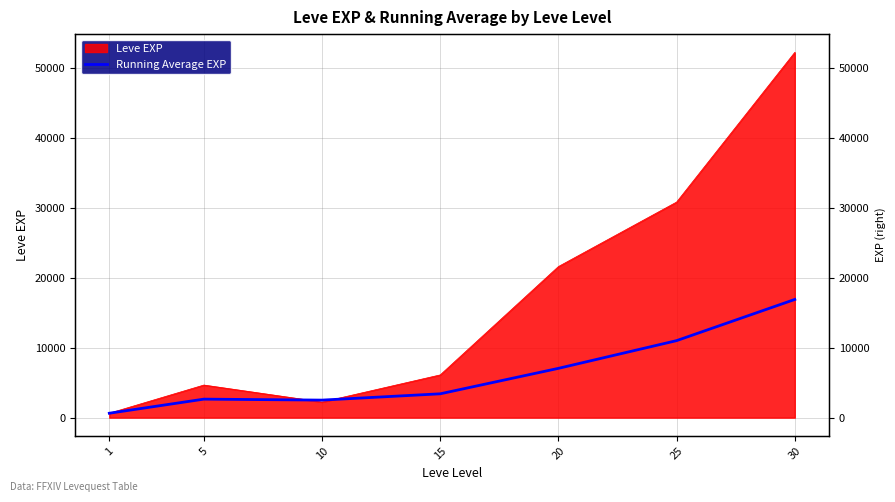

The chart shows a value of 16895.7 at 30. True or false?

True